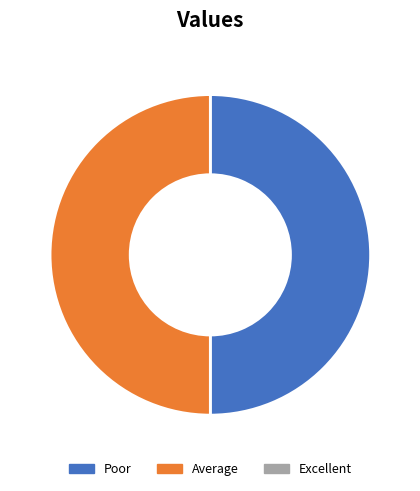

How many segments does this pie chart have?

2